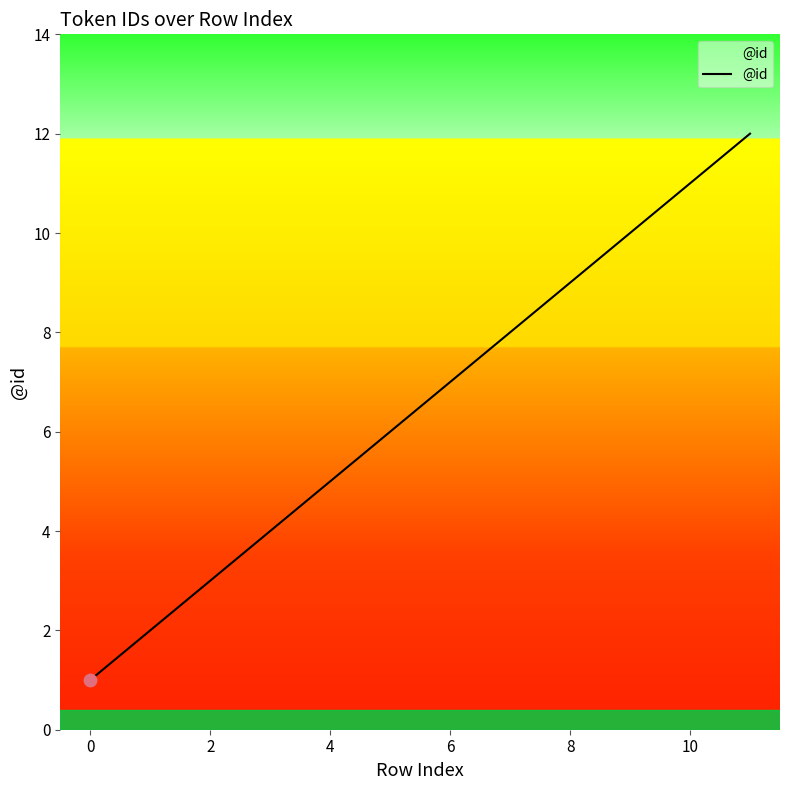

What is the greatest value displayed?

12